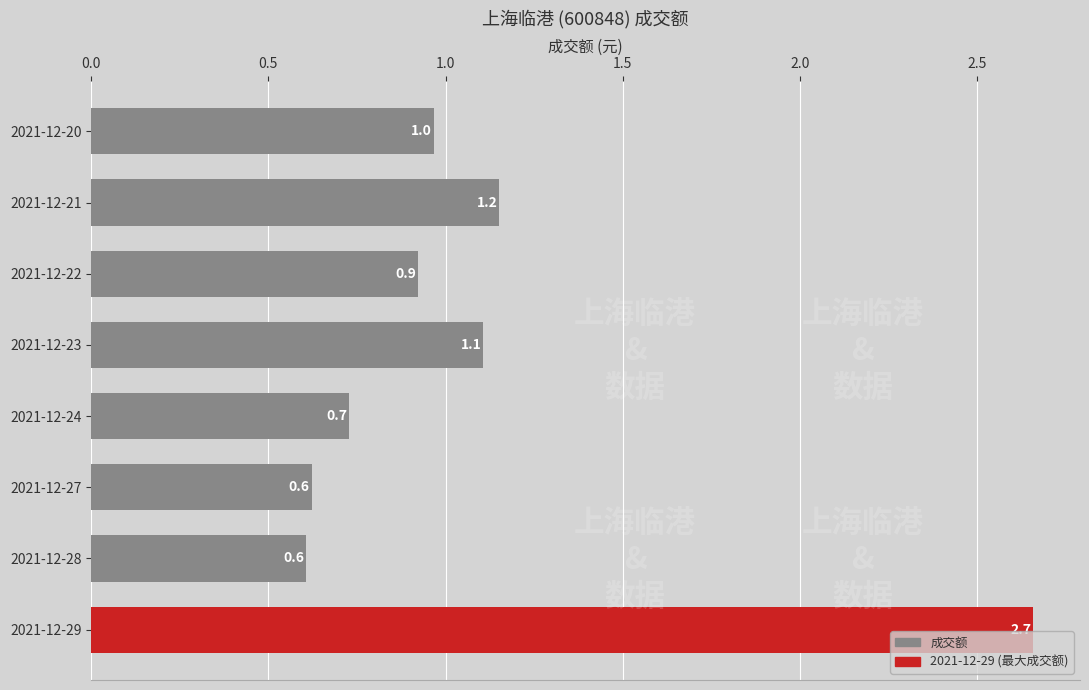

What is the change in value from 2021-12-28 to 2021-12-24?

+0.1